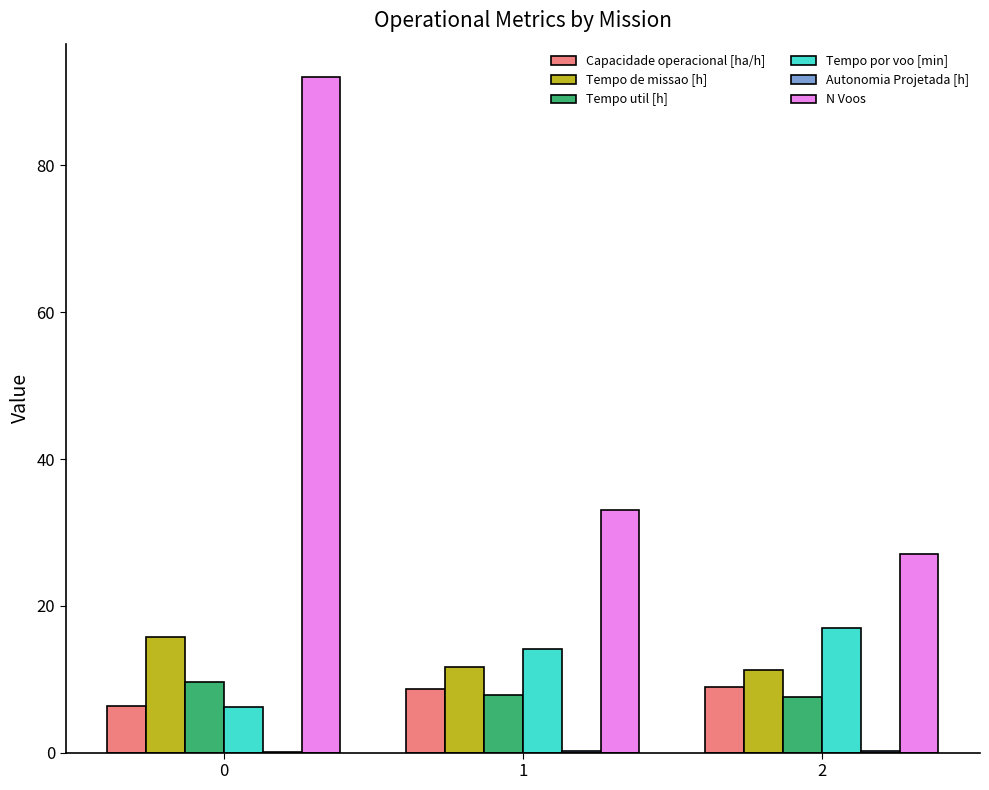

What is the sum of all N Voos values?

152.0